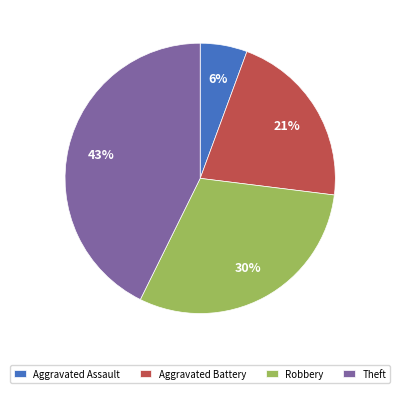

True or false: Theft accounts for 58% of the total.

False